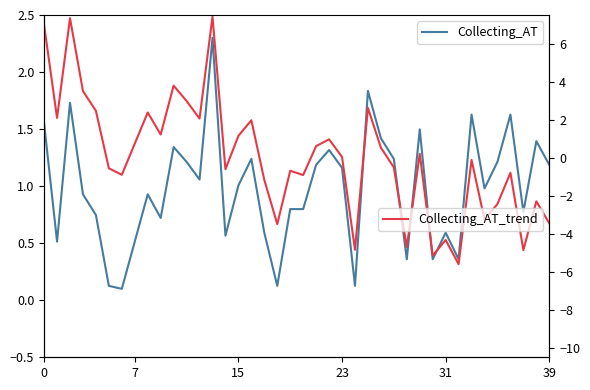

The Collecting_AT series shows 0.5 at 7. True or false?

True